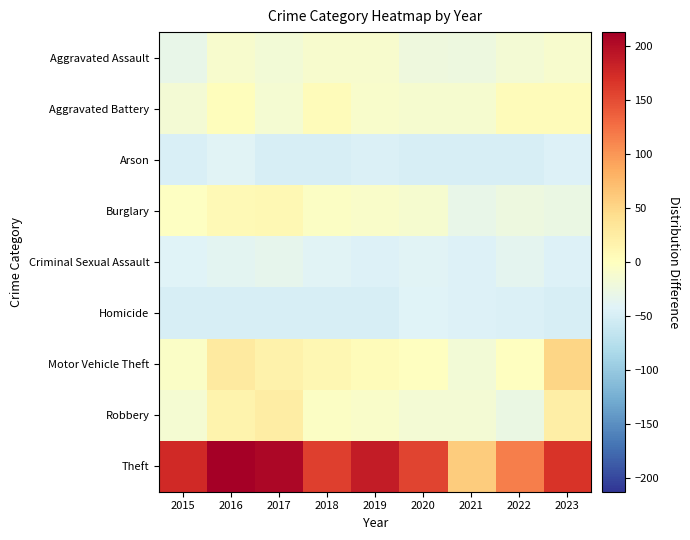

How many series are shown in this chart?

9